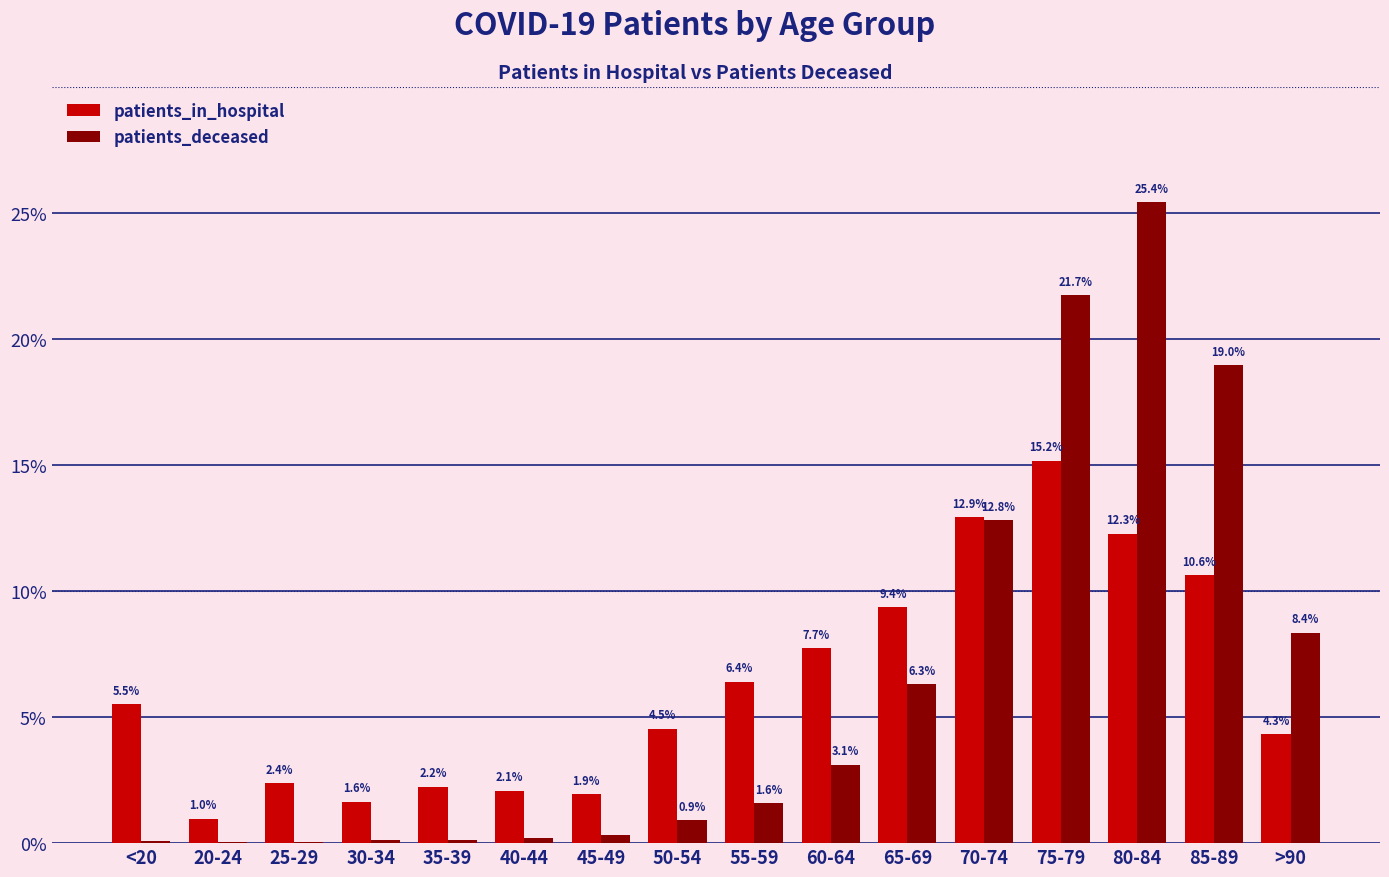

Which series changed the most between 40-44 and 60-64?

patients_in_hospital